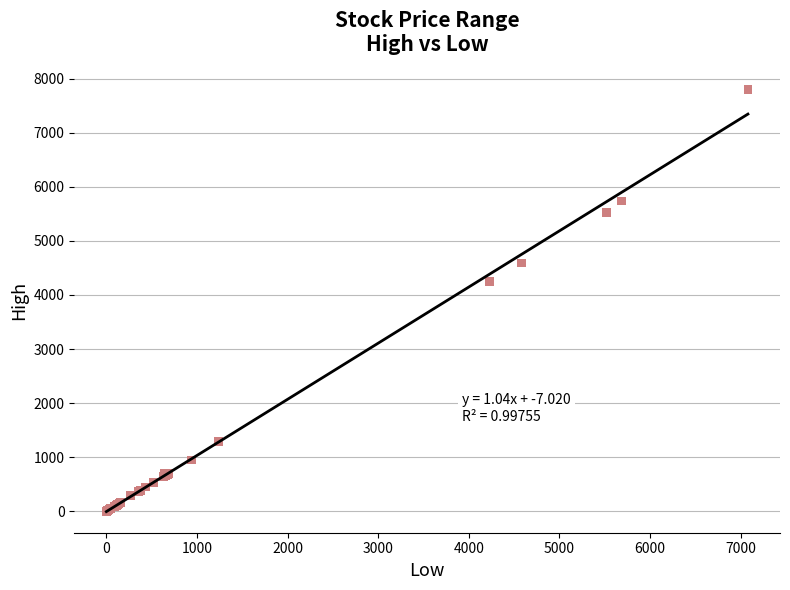

What Y value in the scatter plot is closest to 3902?

4252.0